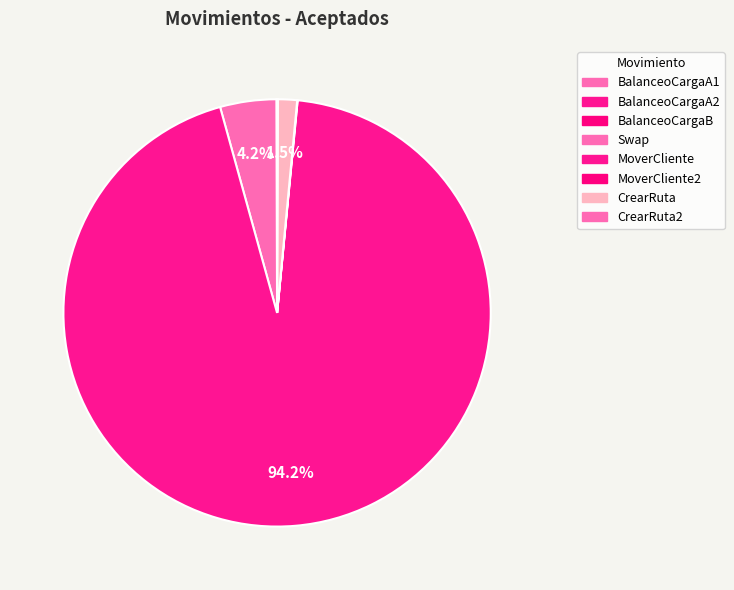

Count the number of slices in the pie.

8